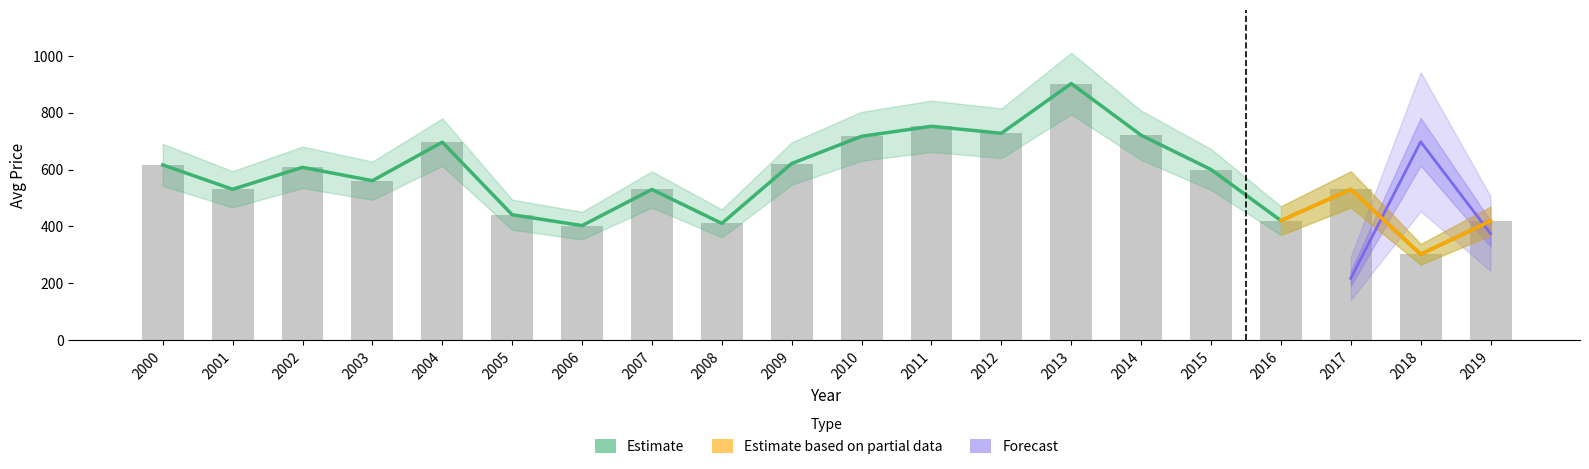

Rank the categories by value from lowest to highest.

2018, 2006, 2008, 2019, 2016, 2005, 2007, 2017, 2001, 2003, 2015, 2002, 2000, 2009, 2004, 2010, 2014, 2012, 2011, 2013